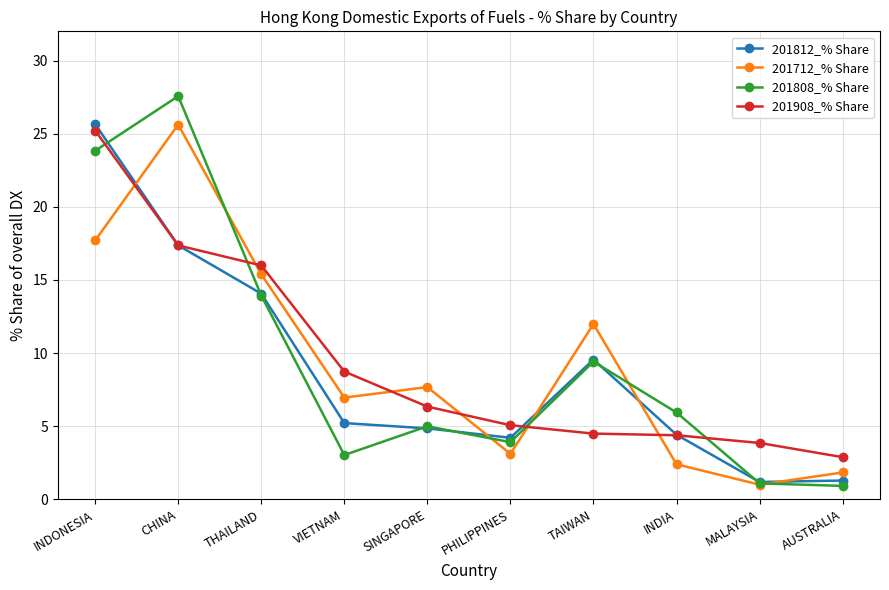

In 201808_% Share, how many points are higher than both neighbors (excluding endpoints)?

3